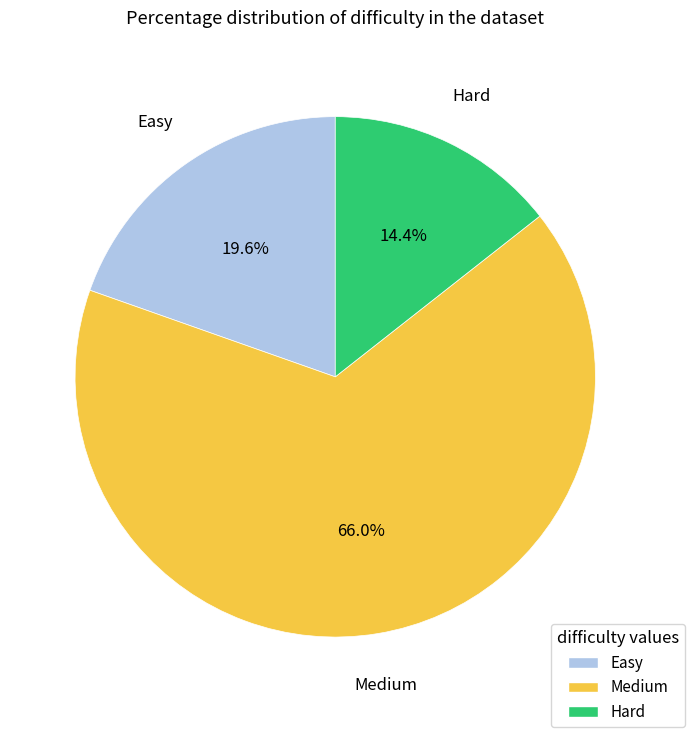

Count the number of slices in the pie.

3